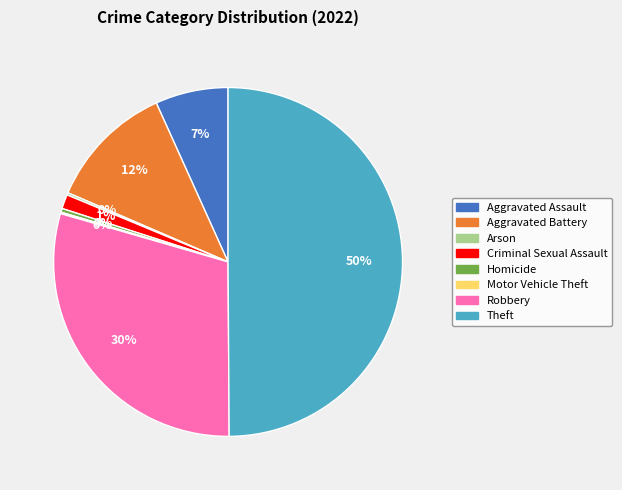

The Robbery slice represents 15% of the pie. True or false?

False